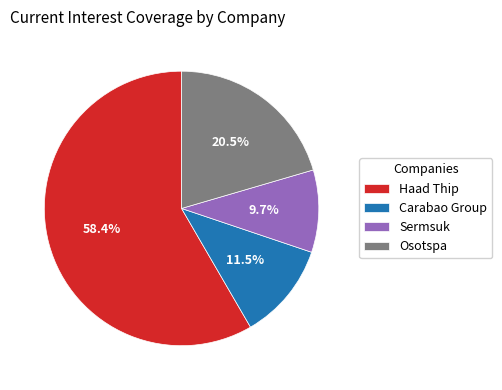

How many slices are in this pie chart?

4